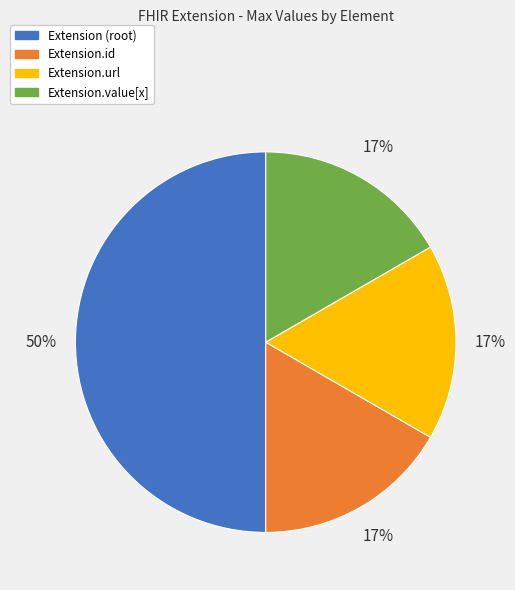

How many slices are in this pie chart?

4